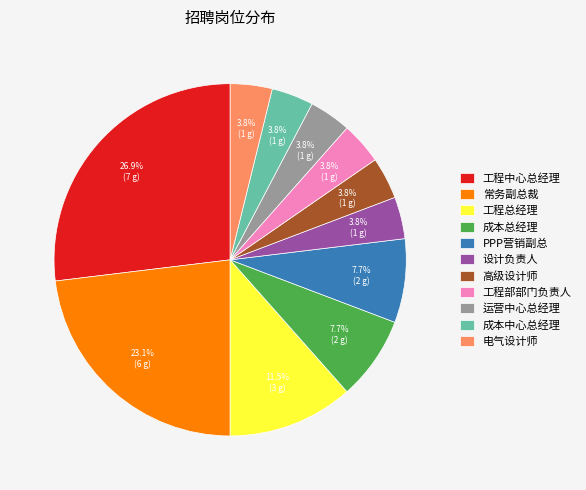

Which category has the biggest portion of the pie?

工程中心总经理